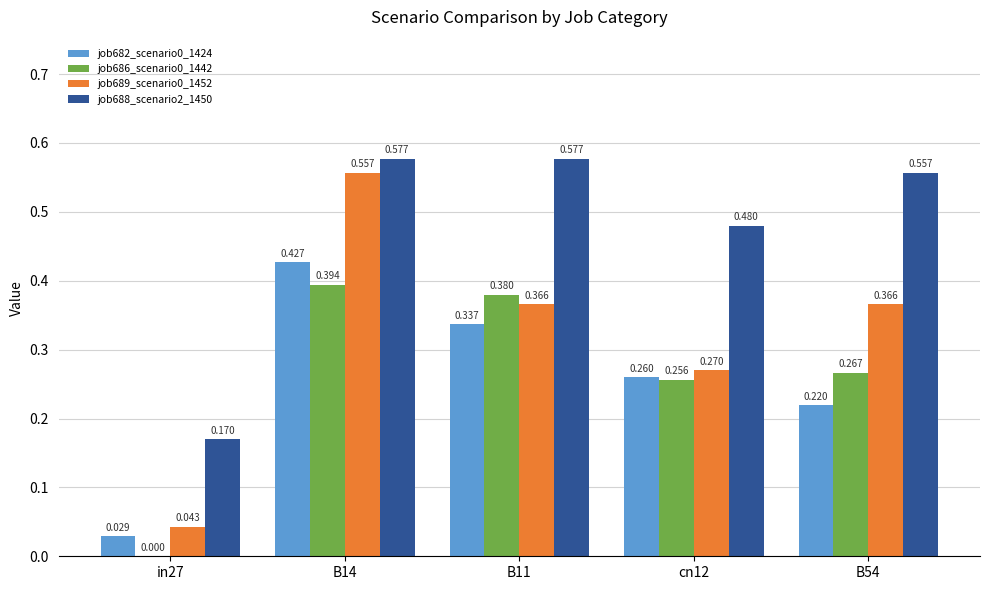

How many groups of bars are there?

5